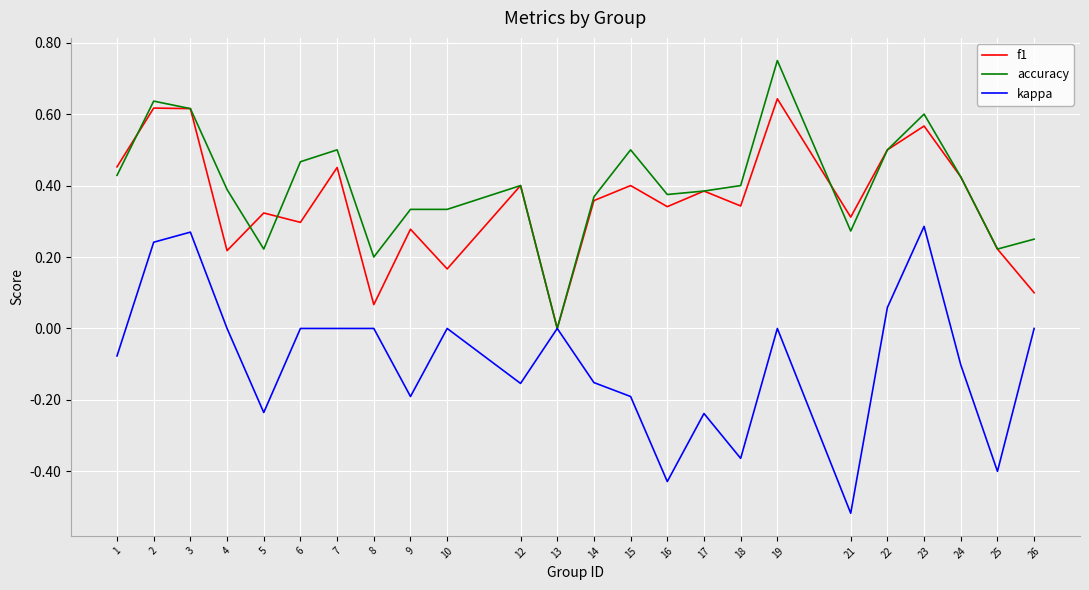

True or false: accuracy and f1 intersect in this chart.

True